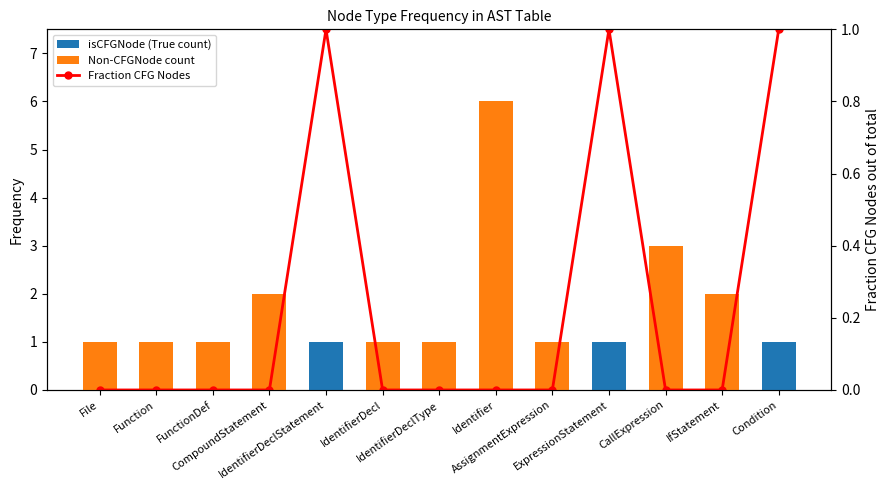

Reading right to left, what are all the values shown in this chart?

isCFGNode (True count): Condition=1	IfStatement=0	CallExpression=0	ExpressionStatement=1	AssignmentExpression=0	Identifier=0	IdentifierDeclType=0	IdentifierDecl=0	IdentifierDeclStatement=1	CompoundStatement=0	FunctionDef=0	Function=0	File=0
Non-CFGNode count: Condition=0	IfStatement=2	CallExpression=3	ExpressionStatement=0	AssignmentExpression=1	Identifier=6	IdentifierDeclType=1	IdentifierDecl=1	IdentifierDeclStatement=0	CompoundStatement=2	FunctionDef=1	Function=1	File=1
Fraction CFG Nodes: Condition=1	IfStatement=0	CallExpression=0	ExpressionStatement=1	AssignmentExpression=0	Identifier=0	IdentifierDeclType=0	IdentifierDecl=0	IdentifierDeclStatement=1	CompoundStatement=0	FunctionDef=0	Function=0	File=0